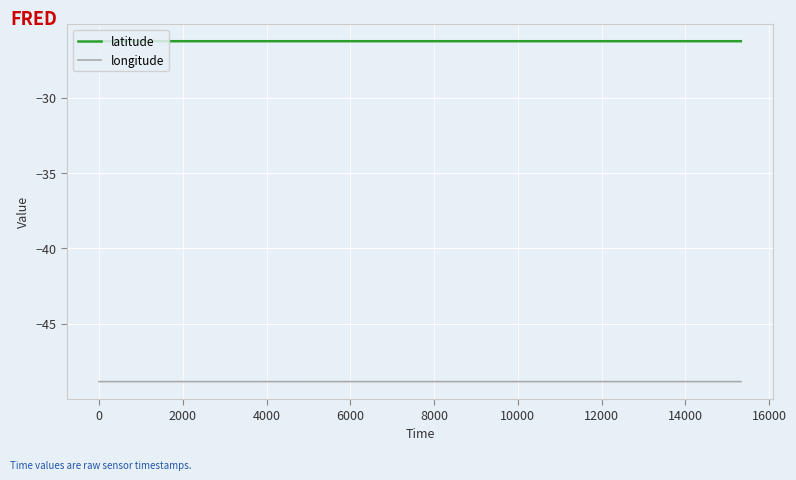

Is this an area chart (filled region under the line)?

No